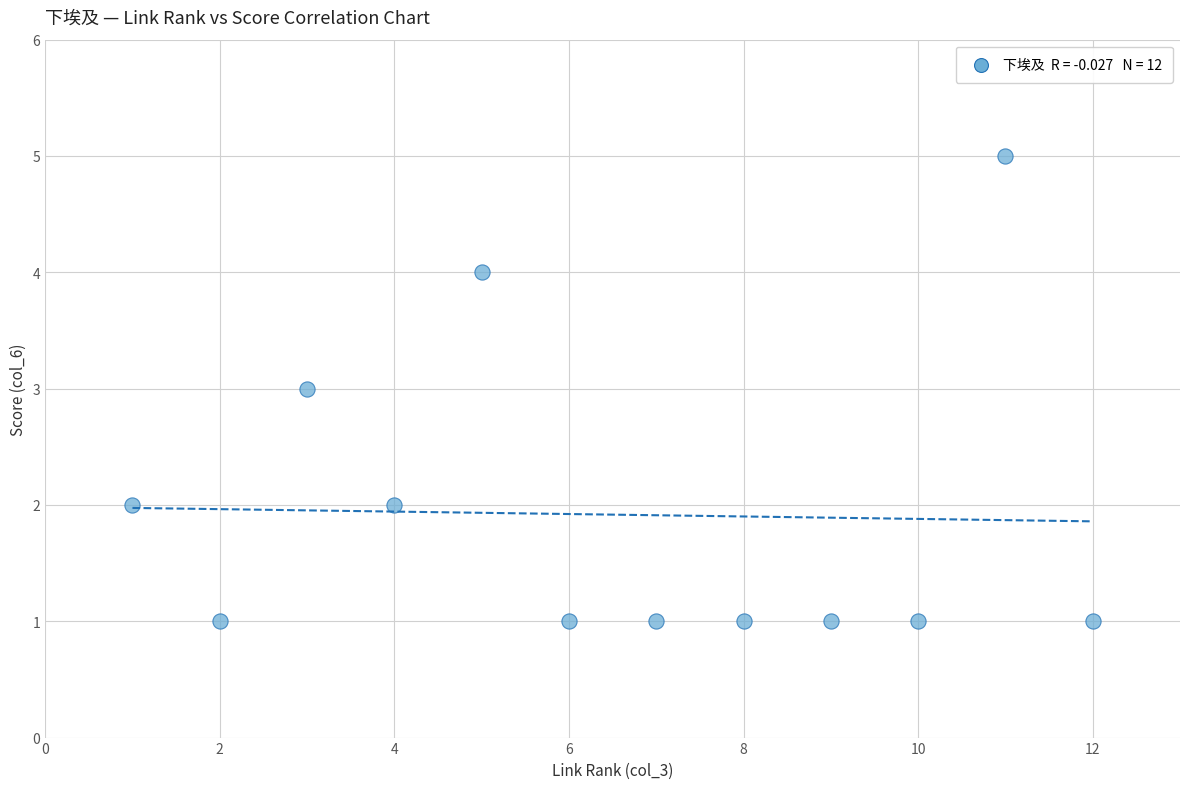

What is the average X value?

6